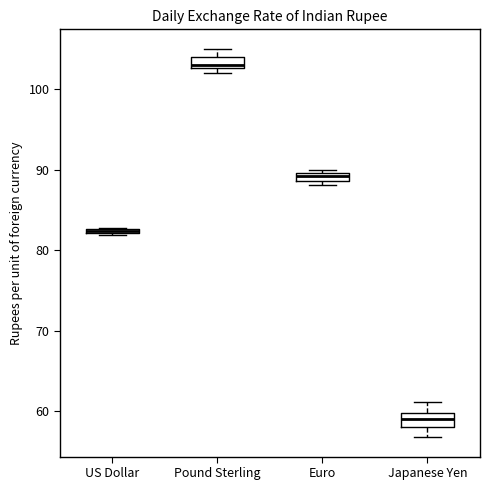

Which box has the highest median line?

Pound Sterling